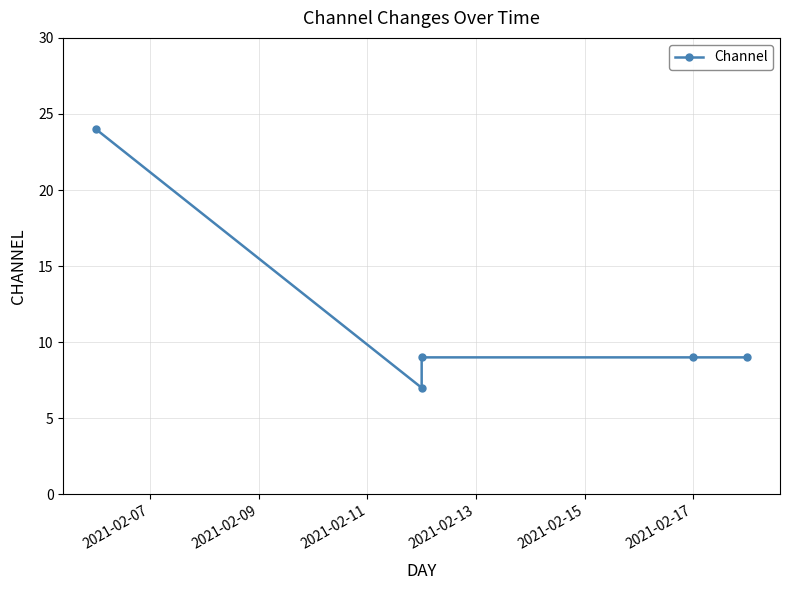

What is the value of the 1st point from the left?

24